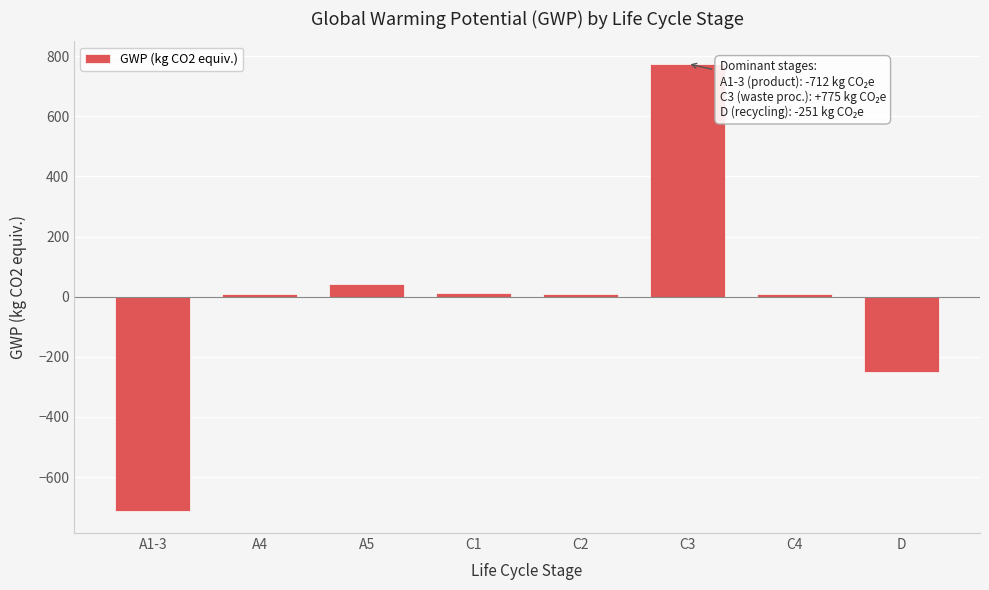

What is the smallest value displayed?

-712.0